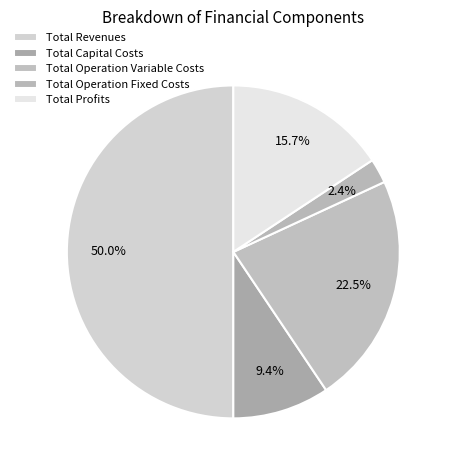

Is there a majority slice in this chart?

Yes